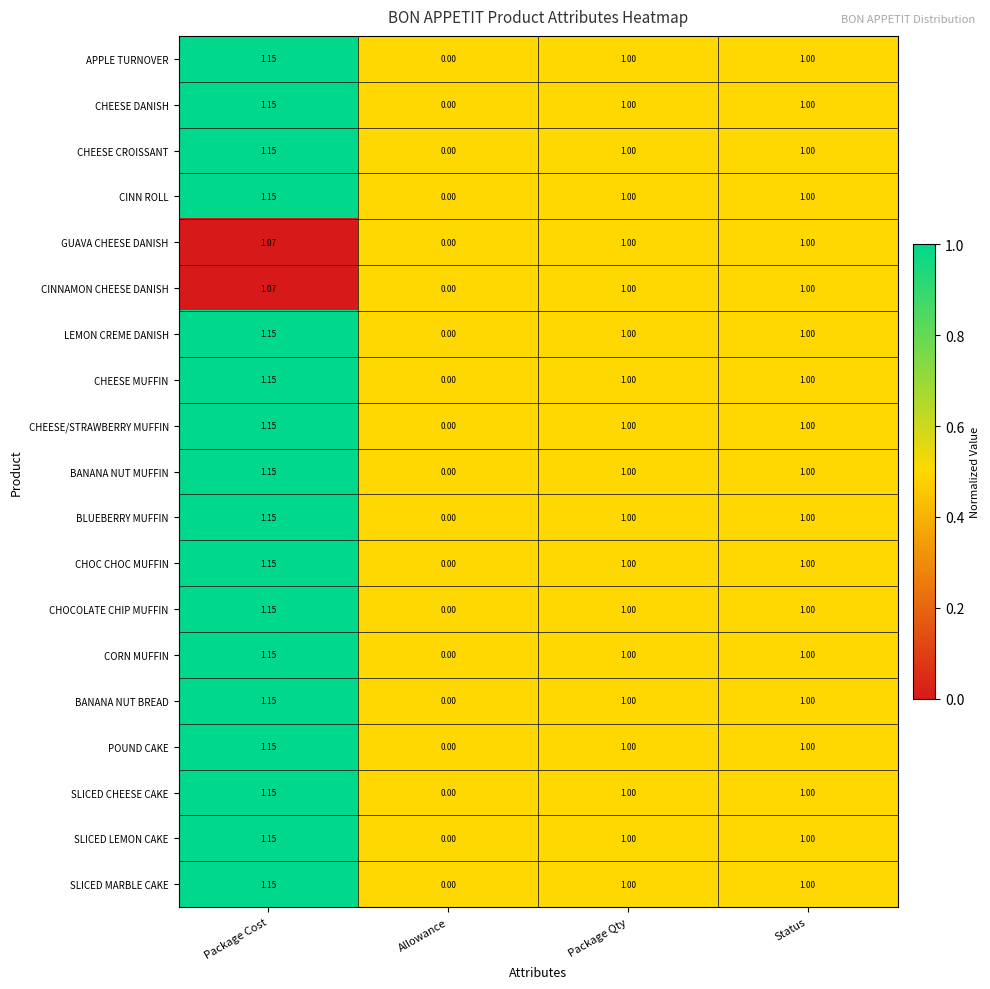

Where is LEMON CREME DANISH nearest to the value 0?

Allowance